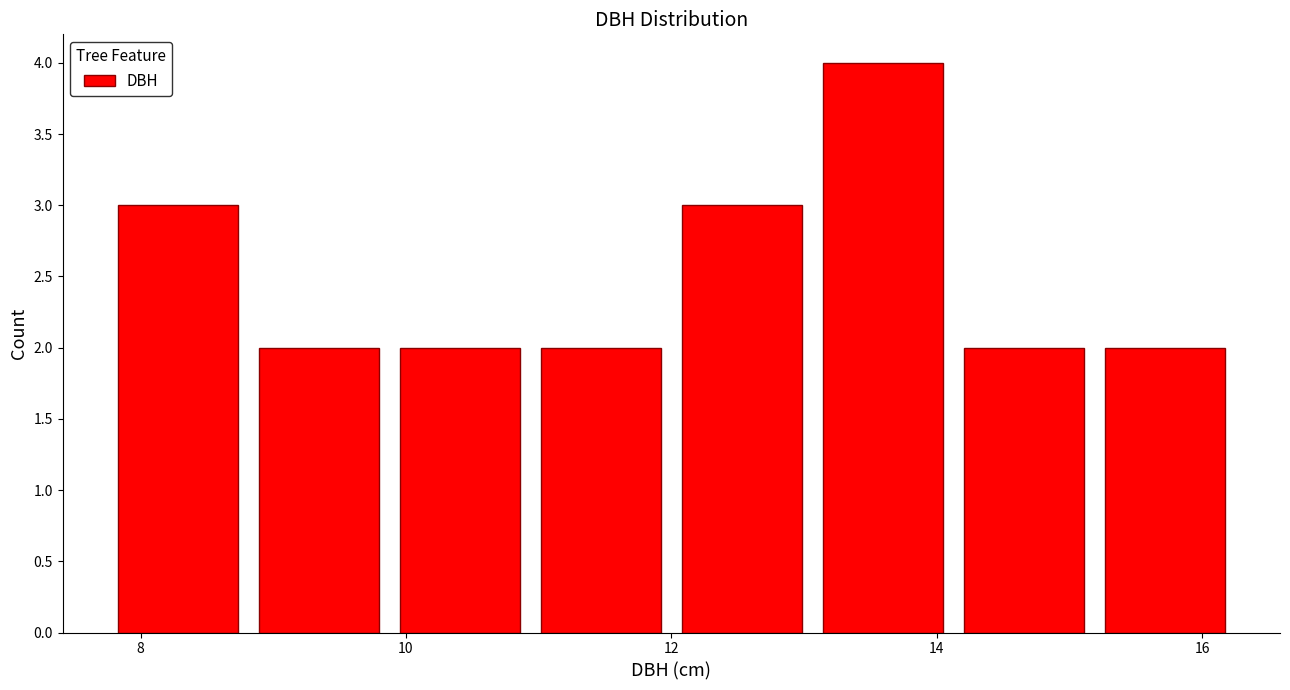

Over which range of the x-axis is the bar tallest?

13.0 to 14.2